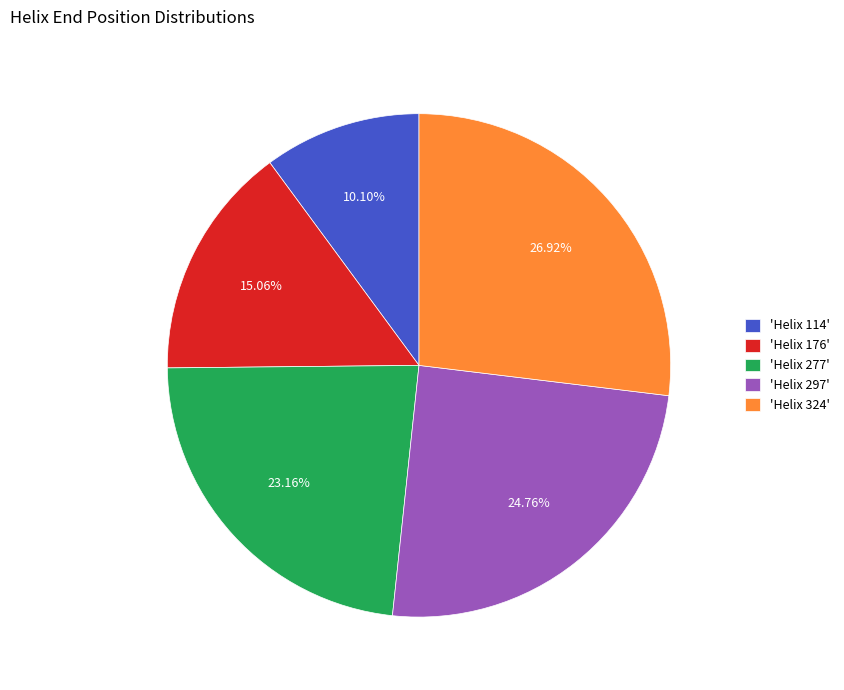

Which has a higher value, 'Helix 176' or 'Helix 324'?

'Helix 324'